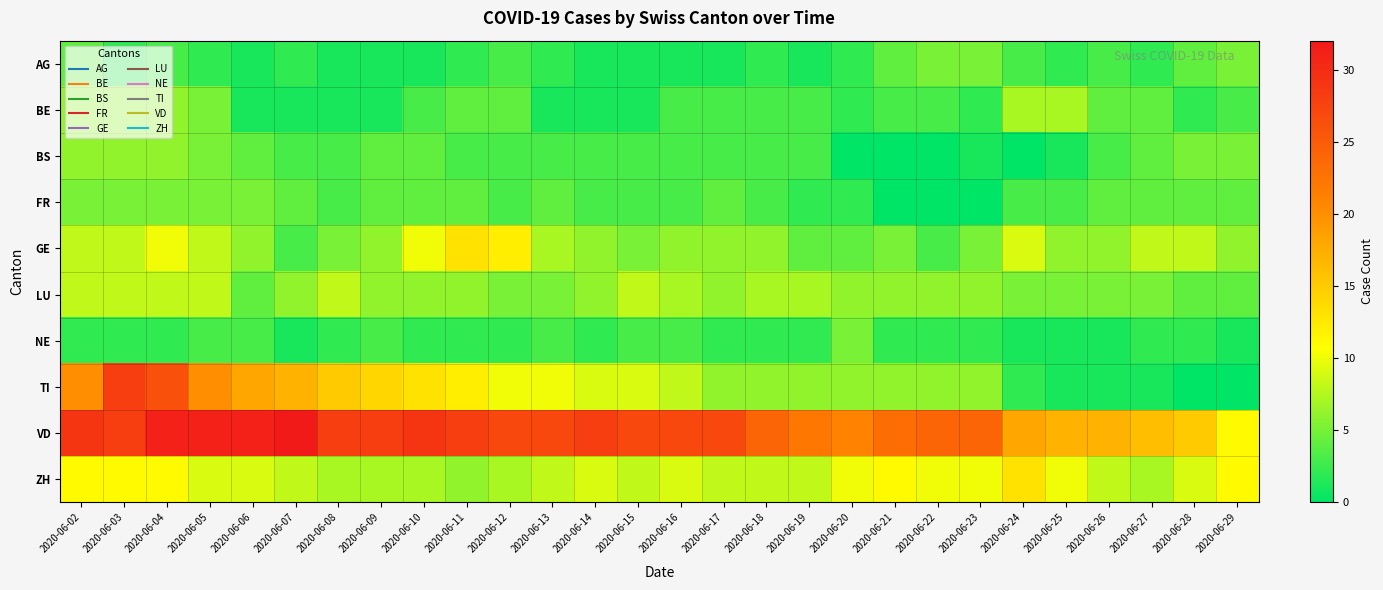

Reading right to left, transcribe all the data shown in this chart.

AG: 2020-06-29=5	2020-06-28=4	2020-06-27=2	2020-06-26=3	2020-06-25=2	2020-06-24=3	2020-06-23=5	2020-06-22=5	2020-06-21=4	2020-06-20=2	2020-06-19=1	2020-06-18=2	2020-06-17=1	2020-06-16=1	2020-06-15=1	2020-06-14=1	2020-06-13=2	2020-06-12=3	2020-06-11=2	2020-06-10=1	2020-06-09=1	2020-06-08=1	2020-06-07=2	2020-06-06=1	2020-06-05=2	2020-06-04=3	2020-06-03=2	2020-06-02=4
BE: 2020-06-29=3	2020-06-28=2	2020-06-27=4	2020-06-26=4	2020-06-25=7	2020-06-24=7	2020-06-23=2	2020-06-22=3	2020-06-21=3	2020-06-20=2	2020-06-19=3	2020-06-18=3	2020-06-17=3	2020-06-16=3	2020-06-15=1	2020-06-14=1	2020-06-13=1	2020-06-12=4	2020-06-11=4	2020-06-10=3	2020-06-09=1	2020-06-08=1	2020-06-07=1	2020-06-06=1	2020-06-05=5	2020-06-04=6	2020-06-03=6	2020-06-02=6
BS: 2020-06-29=5	2020-06-28=5	2020-06-27=4	2020-06-26=3	2020-06-25=1	2020-06-24=0	2020-06-23=1	2020-06-22=0	2020-06-21=0	2020-06-20=0	2020-06-19=3	2020-06-18=3	2020-06-17=3	2020-06-16=3	2020-06-15=3	2020-06-14=3	2020-06-13=3	2020-06-12=3	2020-06-11=3	2020-06-10=4	2020-06-09=4	2020-06-08=3	2020-06-07=3	2020-06-06=4	2020-06-05=5	2020-06-04=6	2020-06-03=6	2020-06-02=6
FR: 2020-06-29=4	2020-06-28=4	2020-06-27=4	2020-06-26=4	2020-06-25=3	2020-06-24=3	2020-06-23=0	2020-06-22=0	2020-06-21=0	2020-06-20=2	2020-06-19=2	2020-06-18=3	2020-06-17=4	2020-06-16=3	2020-06-15=3	2020-06-14=3	2020-06-13=4	2020-06-12=3	2020-06-11=4	2020-06-10=4	2020-06-09=4	2020-06-08=3	2020-06-07=4	2020-06-06=5	2020-06-05=5	2020-06-04=5	2020-06-03=5	2020-06-02=5
GE: 2020-06-29=6	2020-06-28=8	2020-06-27=8	2020-06-26=6	2020-06-25=6	2020-06-24=9	2020-06-23=5	2020-06-22=3	2020-06-21=5	2020-06-20=4	2020-06-19=4	2020-06-18=6	2020-06-17=6	2020-06-16=6	2020-06-15=5	2020-06-14=6	2020-06-13=7	2020-06-12=12	2020-06-11=13	2020-06-10=10	2020-06-09=6	2020-06-08=5	2020-06-07=3	2020-06-06=6	2020-06-05=8	2020-06-04=10	2020-06-03=8	2020-06-02=8
LU: 2020-06-29=4	2020-06-28=4	2020-06-27=5	2020-06-26=5	2020-06-25=5	2020-06-24=5	2020-06-23=6	2020-06-22=6	2020-06-21=6	2020-06-20=6	2020-06-19=7	2020-06-18=7	2020-06-17=6	2020-06-16=7	2020-06-15=8	2020-06-14=6	2020-06-13=5	2020-06-12=5	2020-06-11=6	2020-06-10=6	2020-06-09=6	2020-06-08=8	2020-06-07=6	2020-06-06=4	2020-06-05=8	2020-06-04=8	2020-06-03=8	2020-06-02=8
NE: 2020-06-29=1	2020-06-28=2	2020-06-27=2	2020-06-26=1	2020-06-25=1	2020-06-24=1	2020-06-23=2	2020-06-22=2	2020-06-21=2	2020-06-20=5	2020-06-19=2	2020-06-18=2	2020-06-17=2	2020-06-16=3	2020-06-15=3	2020-06-14=2	2020-06-13=3	2020-06-12=2	2020-06-11=2	2020-06-10=2	2020-06-09=3	2020-06-08=2	2020-06-07=1	2020-06-06=3	2020-06-05=3	2020-06-04=2	2020-06-03=2	2020-06-02=2
TI: 2020-06-29=0	2020-06-28=0	2020-06-27=1	2020-06-26=1	2020-06-25=1	2020-06-24=2	2020-06-23=6	2020-06-22=6	2020-06-21=6	2020-06-20=6	2020-06-19=6	2020-06-18=6	2020-06-17=6	2020-06-16=8	2020-06-15=9	2020-06-14=9	2020-06-13=10	2020-06-12=10	2020-06-11=12	2020-06-10=13	2020-06-09=14	2020-06-08=15	2020-06-07=17	2020-06-06=18	2020-06-05=20	2020-06-04=26	2020-06-03=28	2020-06-02=20
VD: 2020-06-29=11	2020-06-28=15	2020-06-27=16	2020-06-26=17	2020-06-25=17	2020-06-24=18	2020-06-23=24	2020-06-22=24	2020-06-21=23	2020-06-20=21	2020-06-19=22	2020-06-18=24	2020-06-17=27	2020-06-16=27	2020-06-15=27	2020-06-14=28	2020-06-13=27	2020-06-12=27	2020-06-11=28	2020-06-10=29	2020-06-09=28	2020-06-08=28	2020-06-07=32	2020-06-06=31	2020-06-05=31	2020-06-04=31	2020-06-03=28	2020-06-02=29
ZH: 2020-06-29=11	2020-06-28=9	2020-06-27=7	2020-06-26=8	2020-06-25=10	2020-06-24=13	2020-06-23=10	2020-06-22=10	2020-06-21=11	2020-06-20=10	2020-06-19=8	2020-06-18=8	2020-06-17=8	2020-06-16=9	2020-06-15=8	2020-06-14=9	2020-06-13=8	2020-06-12=7	2020-06-11=6	2020-06-10=7	2020-06-09=7	2020-06-08=7	2020-06-07=8	2020-06-06=9	2020-06-05=9	2020-06-04=11	2020-06-03=11	2020-06-02=11